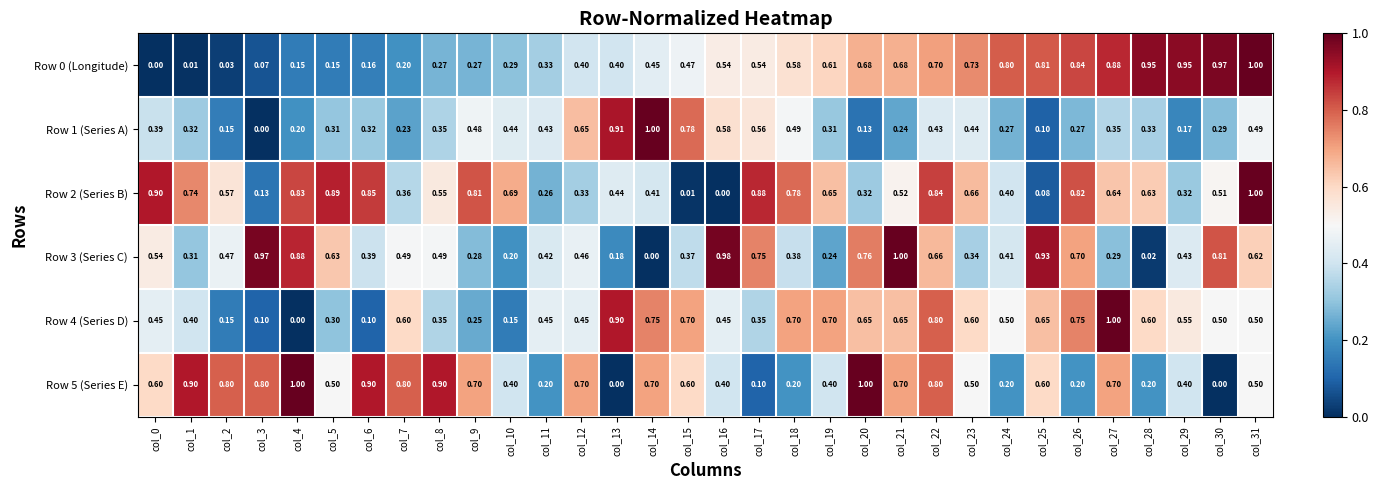

How many categories are shown in the chart?

32